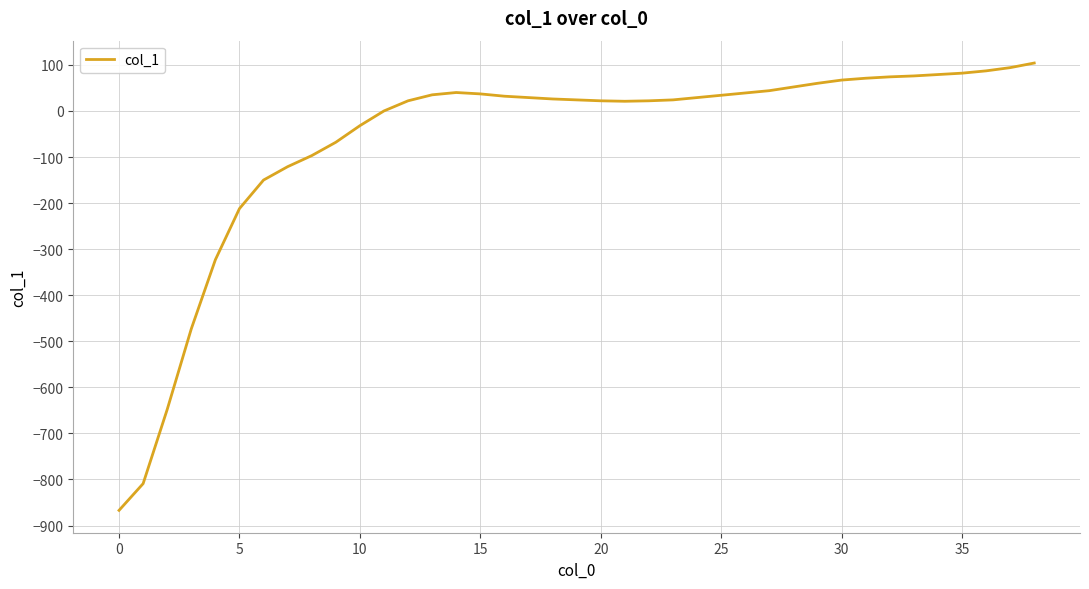

What is the smallest value displayed?

-867